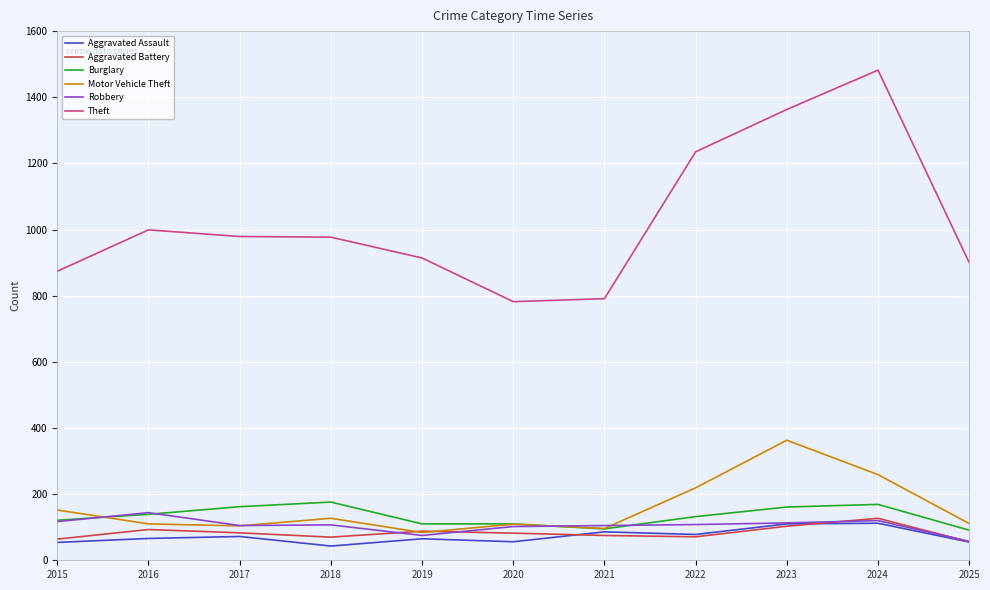

Which series has the largest total across all categories?

Theft